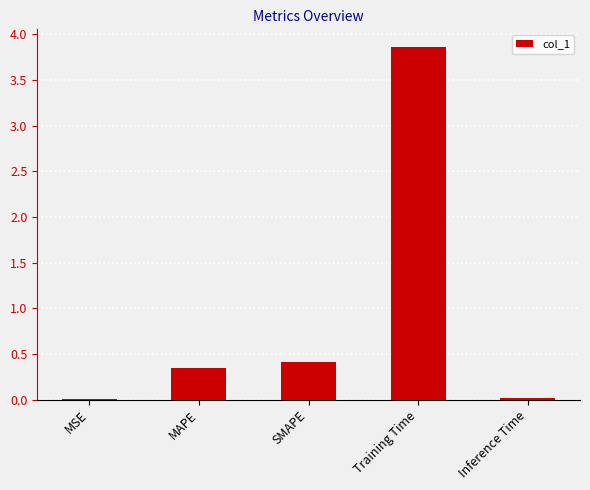

The value at SMAPE is 0.7. True or false?

False